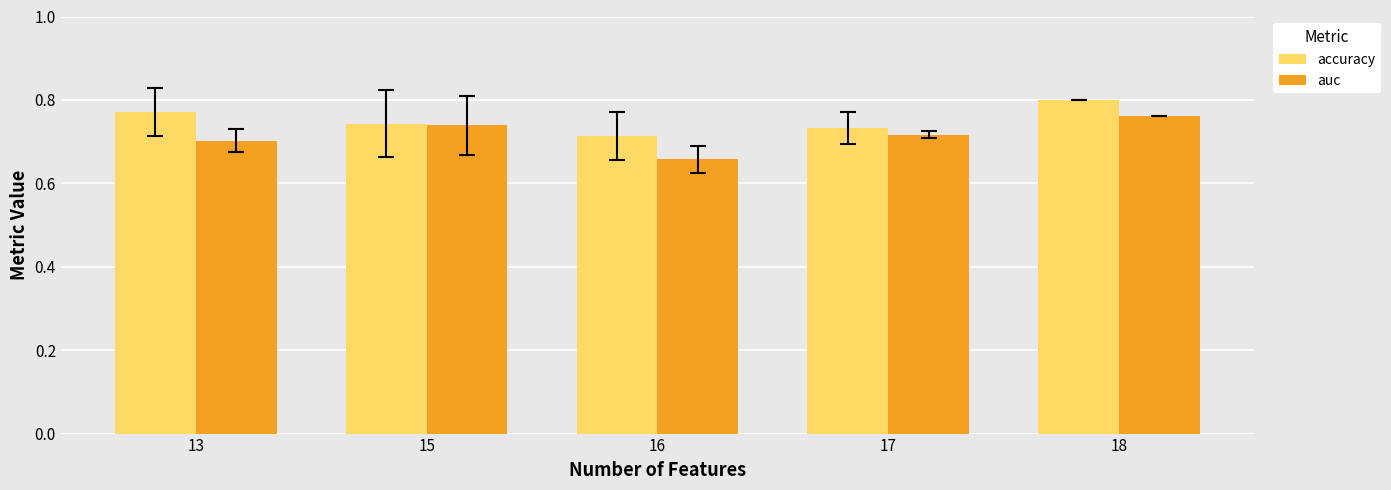

At 17, list the series in order from largest to smallest.

accuracy, auc